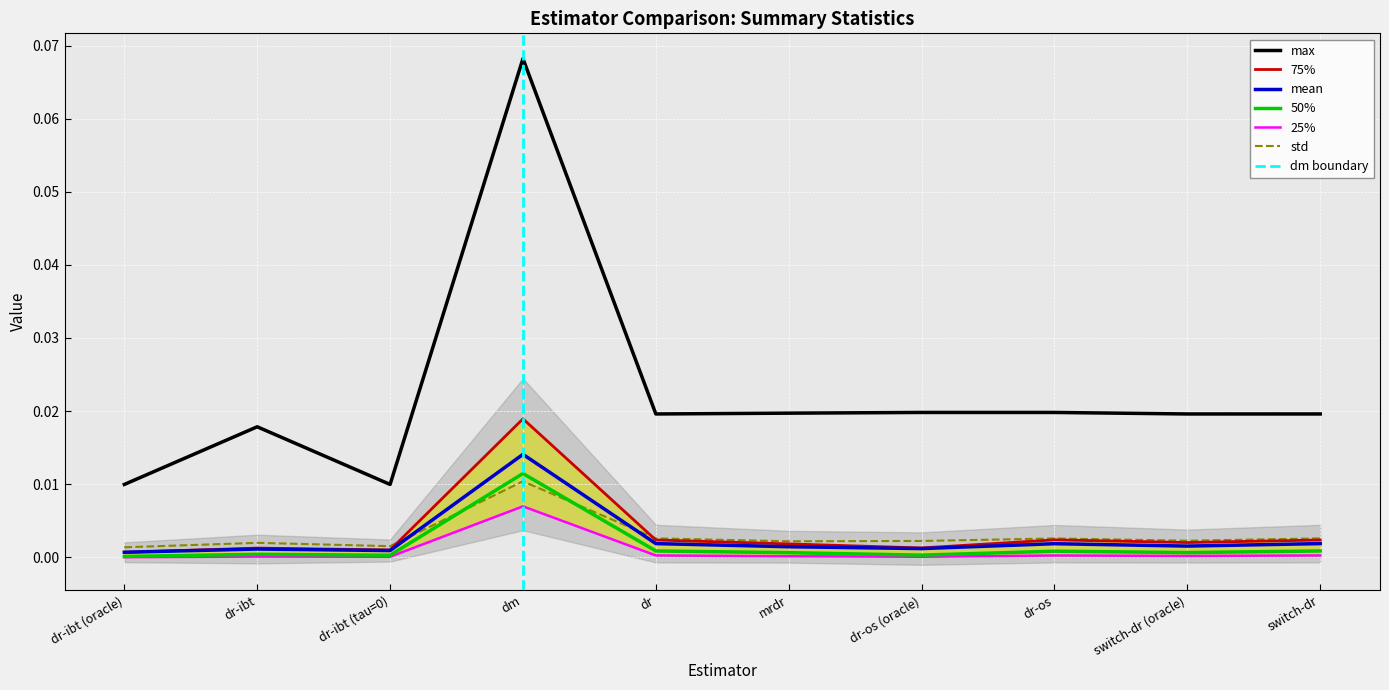

Reading right to left, list all the values displayed in this chart.

mean: switch-dr=0.0	switch-dr (oracle)=0.0	dr-os=0.0	dr-os (oracle)=0.0	mrdr=0.0	dr=0.0	dm=0.0	dr-ibt (tau=0)=0.0	dr-ibt=0.0	dr-ibt (oracle)=0.0
std: switch-dr=0.0	switch-dr (oracle)=0.0	dr-os=0.0	dr-os (oracle)=0.0	mrdr=0.0	dr=0.0	dm=0.0	dr-ibt (tau=0)=0.0	dr-ibt=0.0	dr-ibt (oracle)=0.0
25%: switch-dr=0.0	switch-dr (oracle)=0.0	dr-os=0.0	dr-os (oracle)=0.0	mrdr=0.0	dr=0.0	dm=0.0	dr-ibt (tau=0)=0.0	dr-ibt=0.0	dr-ibt (oracle)=0.0
50%: switch-dr=0.0	switch-dr (oracle)=0.0	dr-os=0.0	dr-os (oracle)=0.0	mrdr=0.0	dr=0.0	dm=0.0	dr-ibt (tau=0)=0.0	dr-ibt=0.0	dr-ibt (oracle)=0.0
75%: switch-dr=0.0	switch-dr (oracle)=0.0	dr-os=0.0	dr-os (oracle)=0.0	mrdr=0.0	dr=0.0	dm=0.0	dr-ibt (tau=0)=0.0	dr-ibt=0.0	dr-ibt (oracle)=0.0
max: switch-dr=0.0	switch-dr (oracle)=0.0	dr-os=0.0	dr-os (oracle)=0.0	mrdr=0.0	dr=0.0	dm=0.1	dr-ibt (tau=0)=0.0	dr-ibt=0.0	dr-ibt (oracle)=0.0